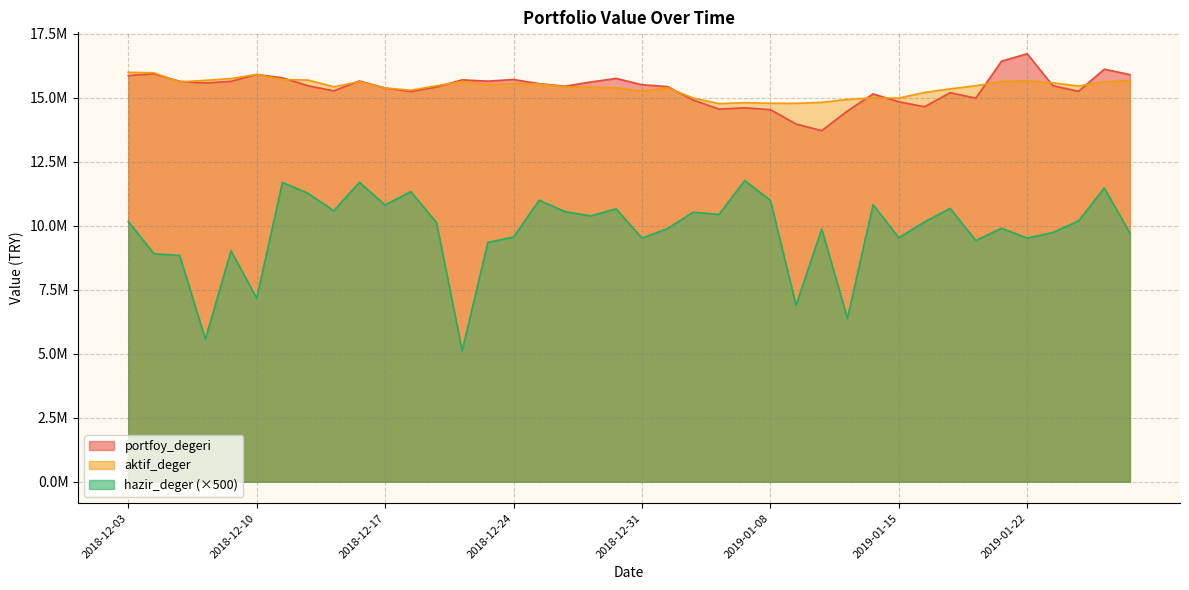

Where is the first local minimum for aktif_deger?

2018-12-05